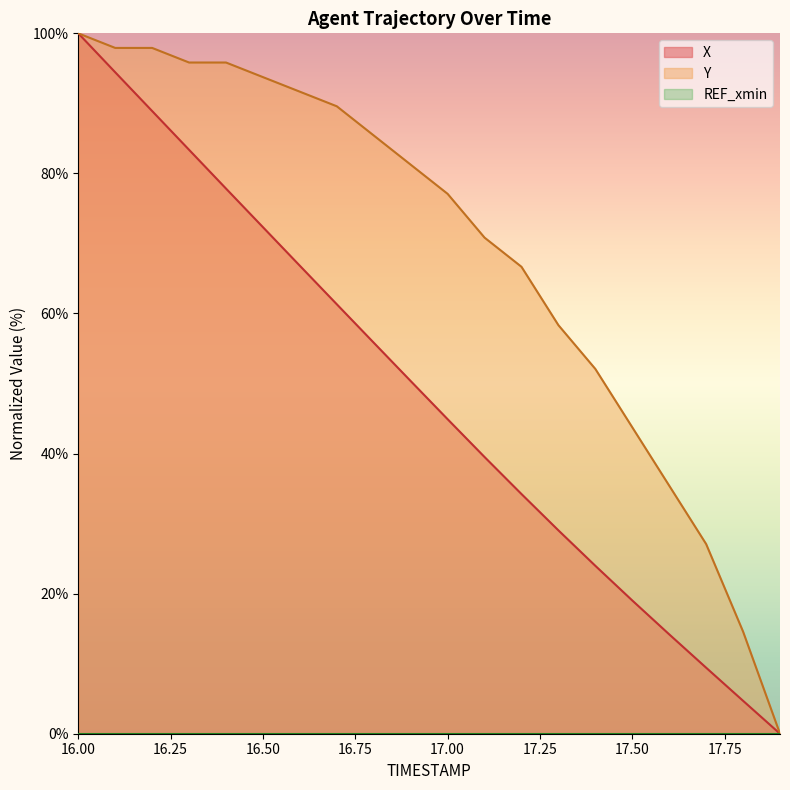

Is it true that Y equals 77.1 at 17.00?

True